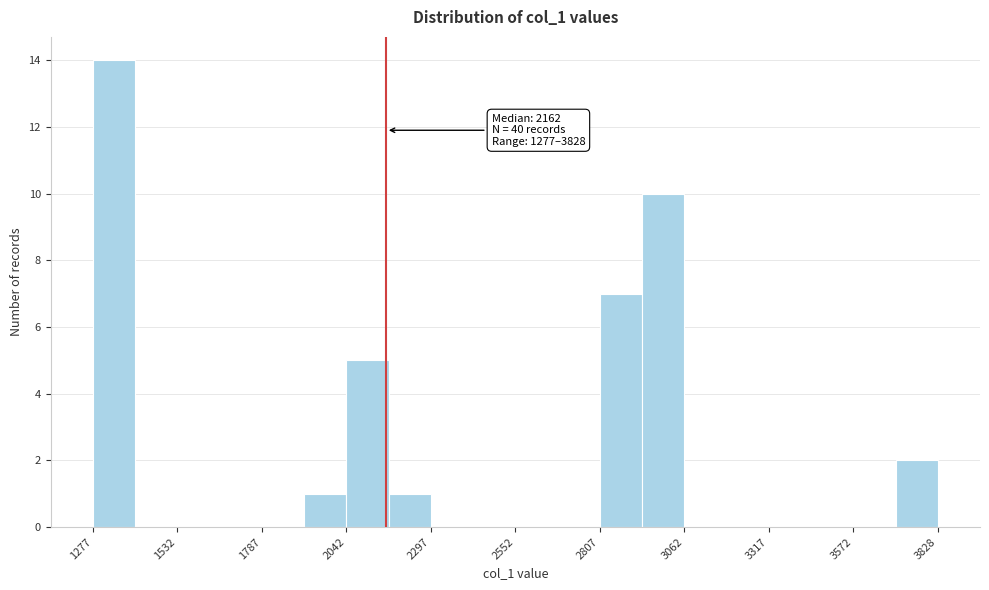

Around what value on the x-axis is the tallest bar? Give the approximate position of its centre, as read against the axis.

1350